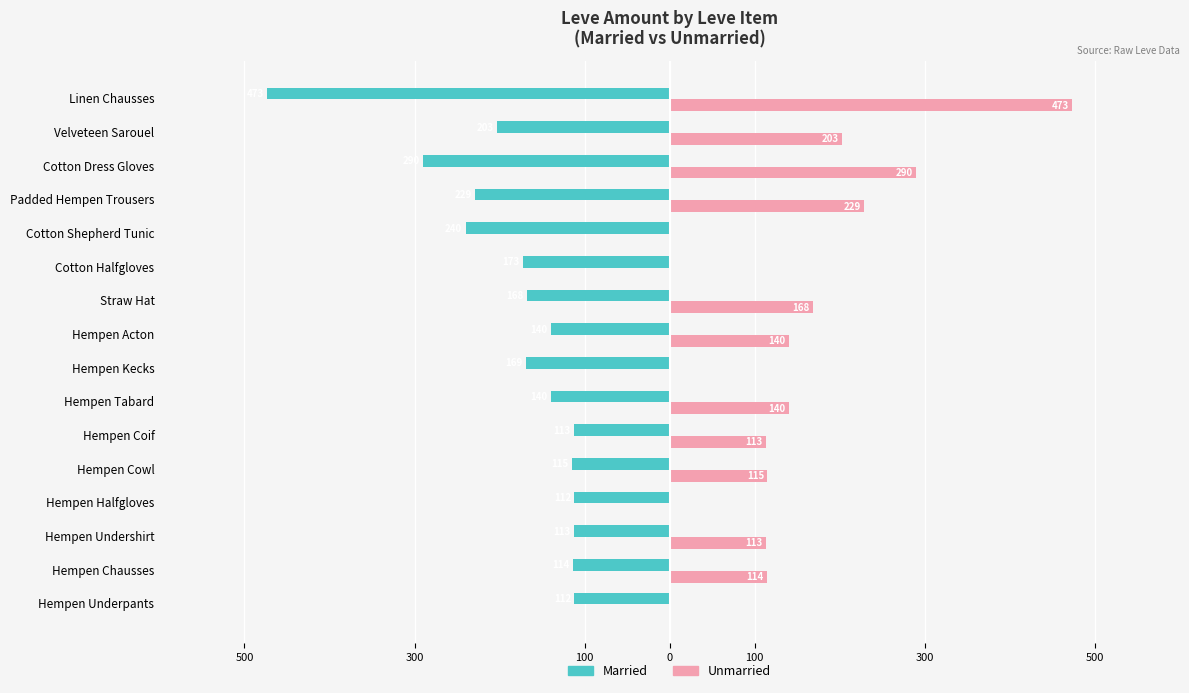

What are all the series names shown in the legend?

Married, Unmarried